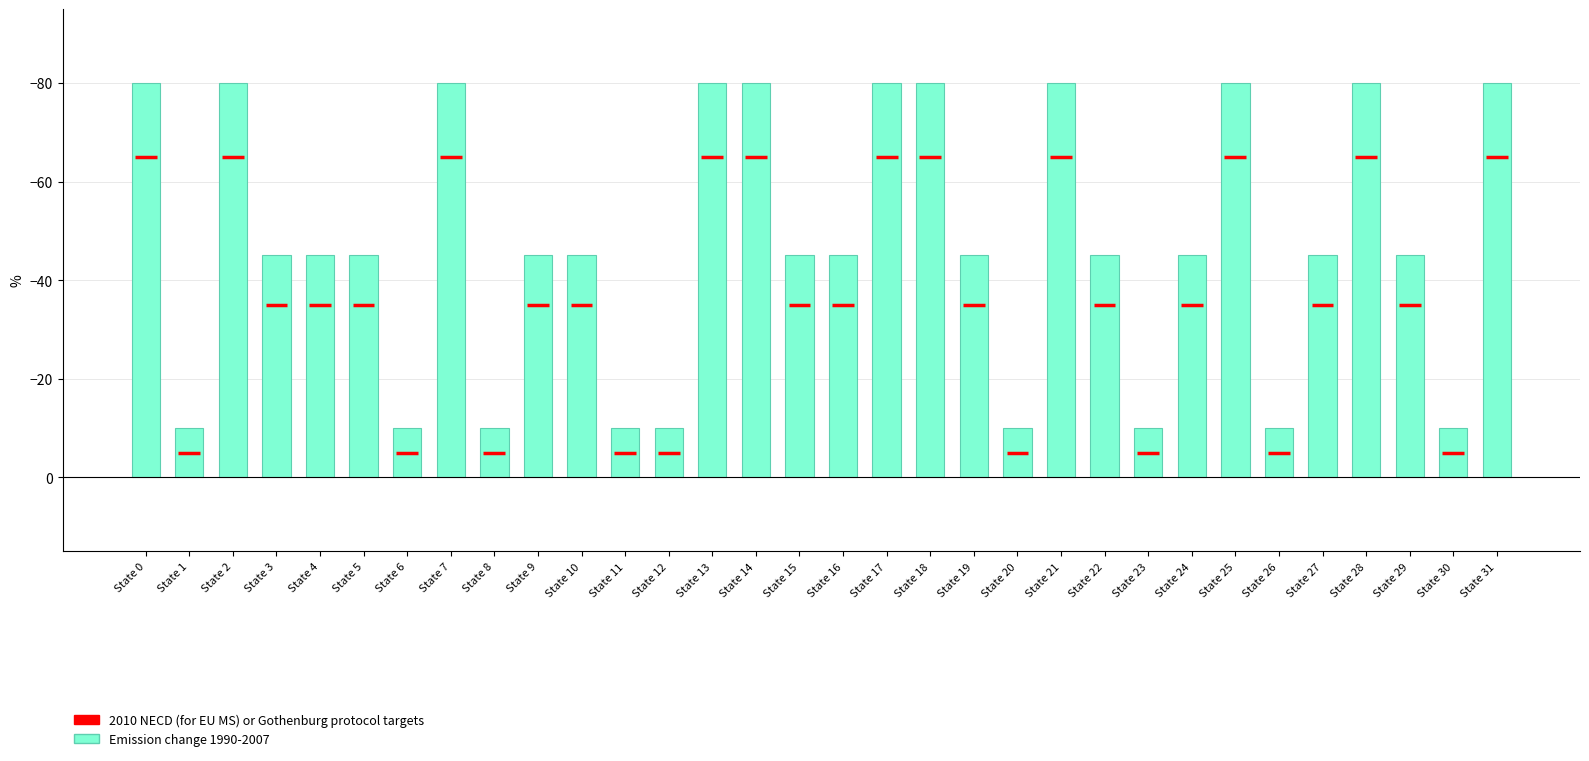

Between State 19 and State 4, which is larger?

State 19